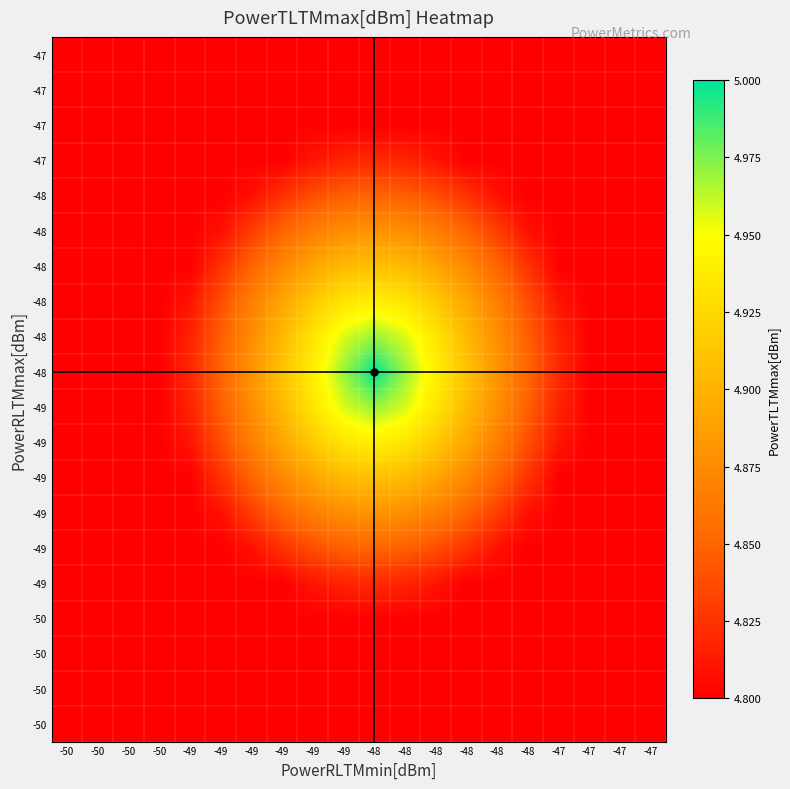

Reading left to right, extract all data points from this chart.

row_0: 4.8	4.8	4.8	4.8	4.8	4.8	4.8	4.8	4.8	4.8	4.8	4.8	4.8	4.8	4.8	4.8	4.8	4.8	4.8	4.8
row_1: 4.8	4.8	4.8	4.8	4.8	4.8	4.8	4.8	4.8	4.8	4.8	4.8	4.8	4.8	4.8	4.8	4.8	4.8	4.8	4.8
row_2: 4.8	4.8	4.8	4.8	4.8	4.8	4.8	4.8	4.8	4.8	4.8	4.8	4.8	4.8	4.8	4.8	4.8	4.8	4.8	4.8
row_3: 4.8	4.8	4.8	4.8	4.8	4.8	4.8	4.8	4.8	4.8	4.8	4.8	4.8	4.8	4.8	4.8	4.8	4.8	4.8	4.8
row_4: 4.8	4.8	4.8	4.8	4.8	4.8	4.8	4.8	4.8	4.8	4.8	4.8	4.8	4.8	4.8	4.8	4.8	4.8	4.8	4.8
row_5: 4.8	4.8	4.8	4.8	4.8	4.8	4.8	4.8	4.8	4.8	4.8	4.8	4.8	4.8	4.8	4.8	4.8	4.8	4.8	4.8
row_6: 4.8	4.8	4.8	4.8	4.8	4.8	4.8	4.8	4.9	4.9	4.9	4.9	4.9	4.8	4.8	4.8	4.8	4.8	4.8	4.8
row_7: 4.8	4.8	4.8	4.8	4.8	4.8	4.8	4.9	4.9	4.9	4.9	4.9	4.9	4.9	4.8	4.8	4.8	4.8	4.8	4.8
row_8: 4.8	4.8	4.8	4.8	4.8	4.8	4.9	4.9	4.9	4.9	4.9	4.9	4.9	4.9	4.9	4.8	4.8	4.8	4.8	4.8
row_9: 4.8	4.8	4.8	4.8	4.8	4.8	4.9	4.9	4.9	5.0	5.0	5.0	4.9	4.9	4.9	4.8	4.8	4.8	4.8	4.8
row_10: 4.8	4.8	4.8	4.8	4.8	4.8	4.9	4.9	4.9	5.0	5.0	5.0	4.9	4.9	4.9	4.8	4.8	4.8	4.8	4.8
row_11: 4.8	4.8	4.8	4.8	4.8	4.8	4.9	4.9	4.9	5.0	5.0	5.0	4.9	4.9	4.9	4.8	4.8	4.8	4.8	4.8
row_12: 4.8	4.8	4.8	4.8	4.8	4.8	4.9	4.9	4.9	4.9	4.9	4.9	4.9	4.9	4.9	4.8	4.8	4.8	4.8	4.8
row_13: 4.8	4.8	4.8	4.8	4.8	4.8	4.8	4.9	4.9	4.9	4.9	4.9	4.9	4.9	4.8	4.8	4.8	4.8	4.8	4.8
row_14: 4.8	4.8	4.8	4.8	4.8	4.8	4.8	4.8	4.9	4.9	4.9	4.9	4.9	4.8	4.8	4.8	4.8	4.8	4.8	4.8
row_15: 4.8	4.8	4.8	4.8	4.8	4.8	4.8	4.8	4.8	4.8	4.8	4.8	4.8	4.8	4.8	4.8	4.8	4.8	4.8	4.8
row_16: 4.8	4.8	4.8	4.8	4.8	4.8	4.8	4.8	4.8	4.8	4.8	4.8	4.8	4.8	4.8	4.8	4.8	4.8	4.8	4.8
row_17: 4.8	4.8	4.8	4.8	4.8	4.8	4.8	4.8	4.8	4.8	4.8	4.8	4.8	4.8	4.8	4.8	4.8	4.8	4.8	4.8
row_18: 4.8	4.8	4.8	4.8	4.8	4.8	4.8	4.8	4.8	4.8	4.8	4.8	4.8	4.8	4.8	4.8	4.8	4.8	4.8	4.8
row_19: 4.8	4.8	4.8	4.8	4.8	4.8	4.8	4.8	4.8	4.8	4.8	4.8	4.8	4.8	4.8	4.8	4.8	4.8	4.8	4.8